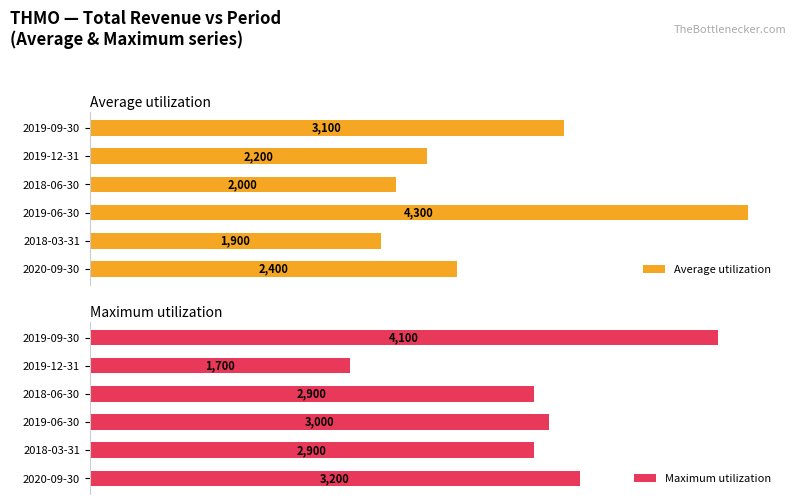

Are the bars grouped side by side (vs. stacked)?

Yes